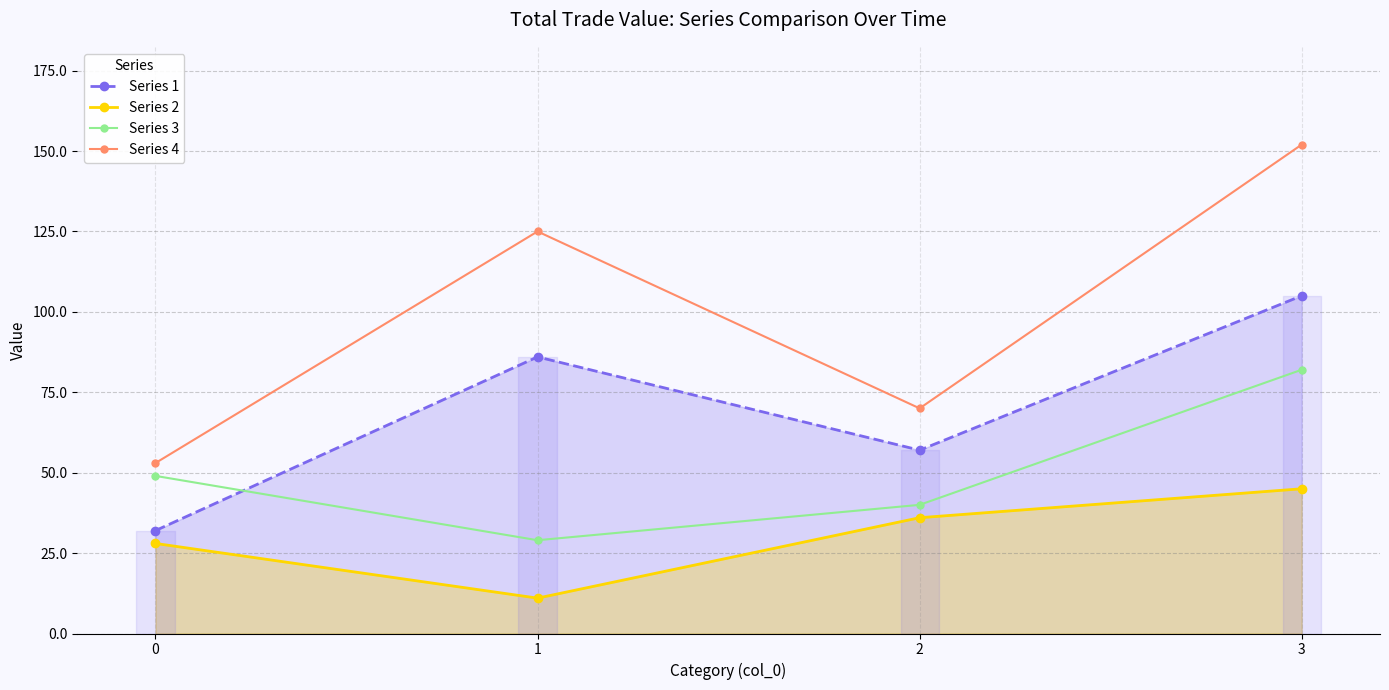

Which has a higher value, 3 or 1?

3